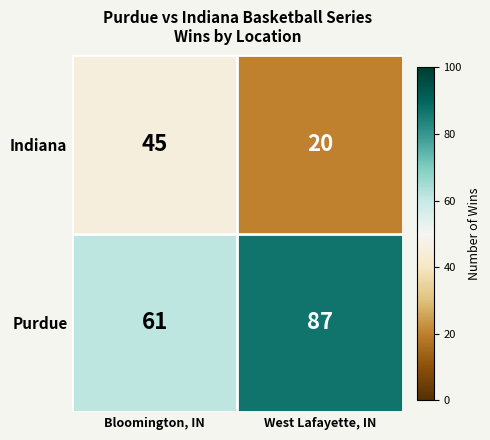

Reading right to left, transcribe all the data shown in this chart.

Indiana: West Lafayette, IN=20	Bloomington, IN=45
Purdue: West Lafayette, IN=87	Bloomington, IN=61